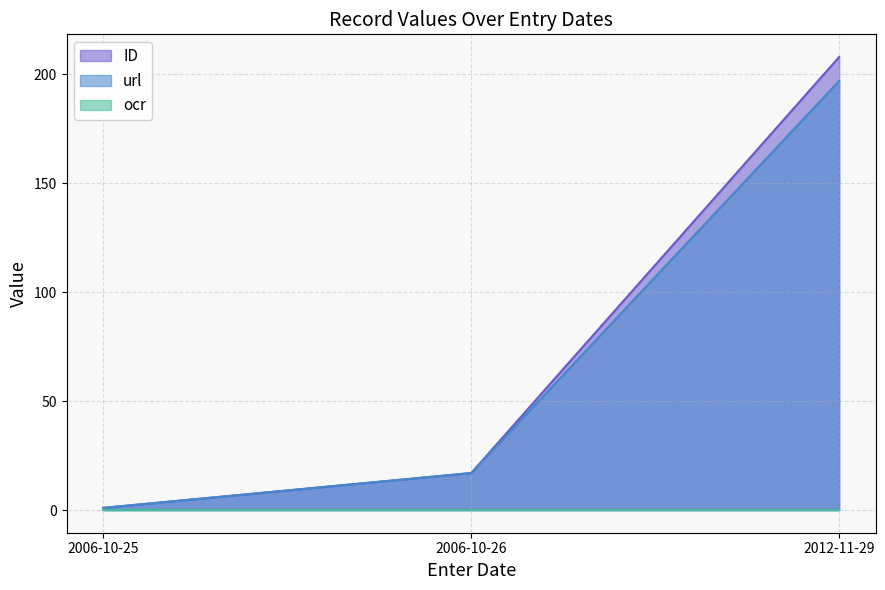

What is the smallest value displayed?

0